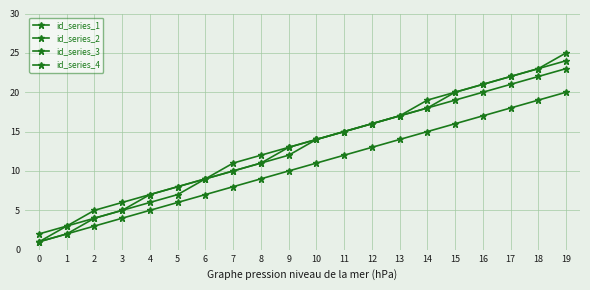

At how many categories does at least one series exceed 3?

18